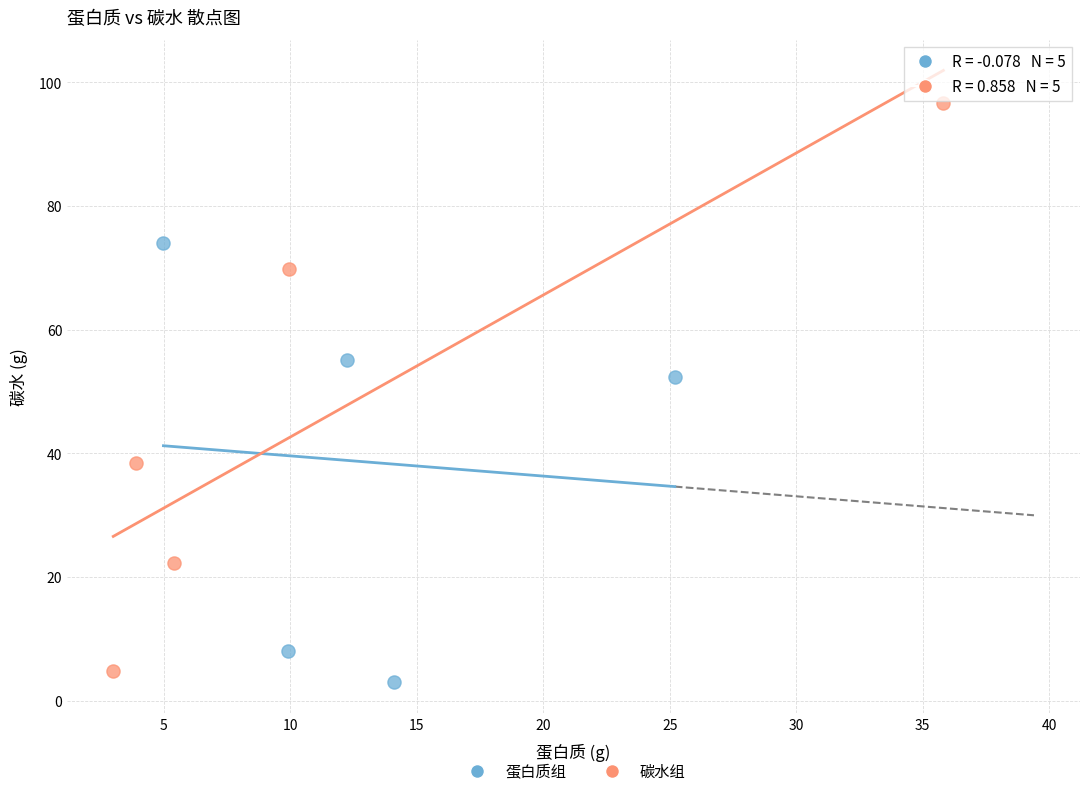

Which series contains the lowest Y value?

蛋白质组